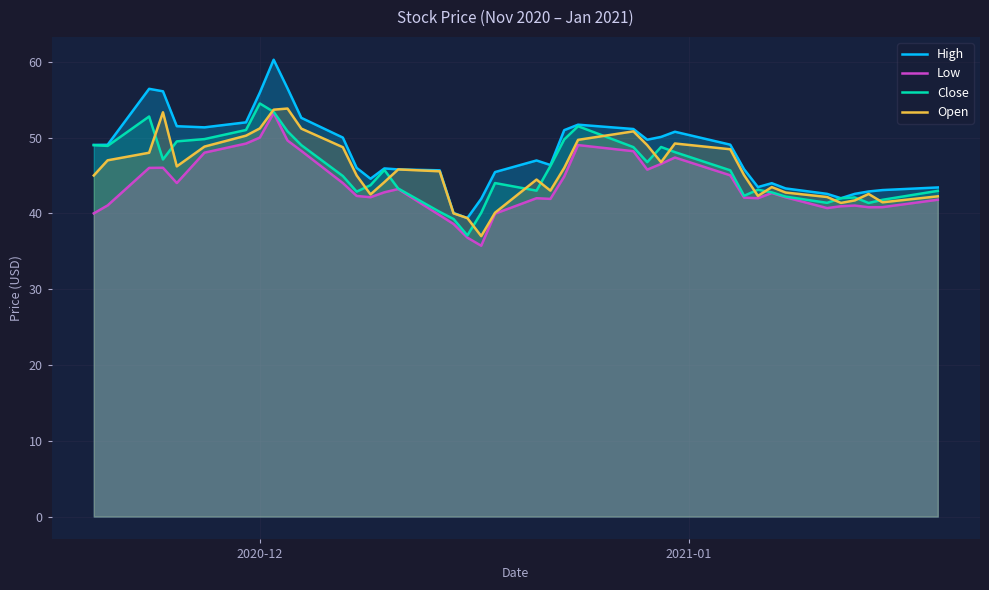

What are all the series names shown in the legend?

High, Low, Close, Open